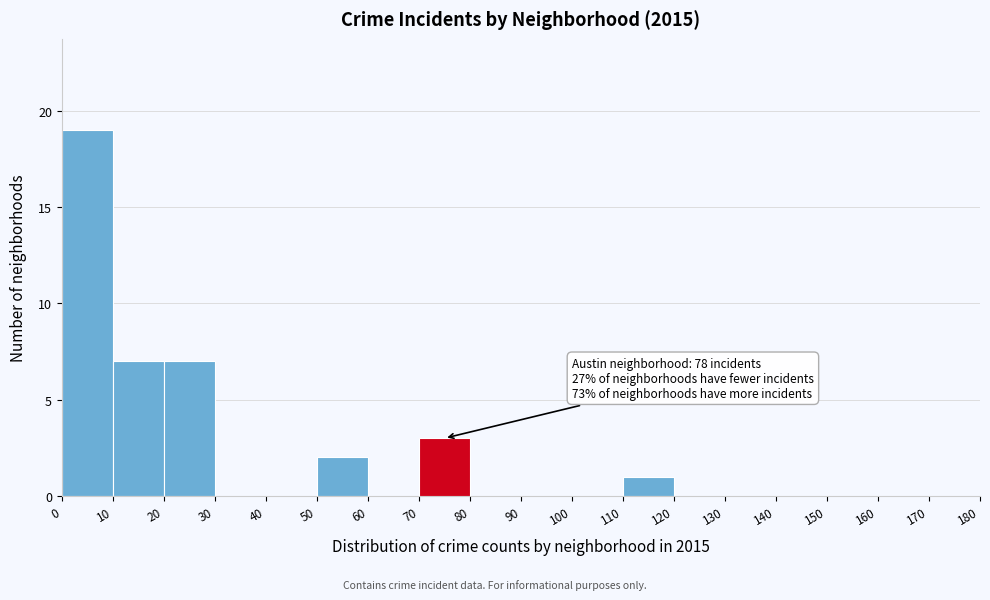

Which range on the x-axis has the tallest bar?

0 to 10